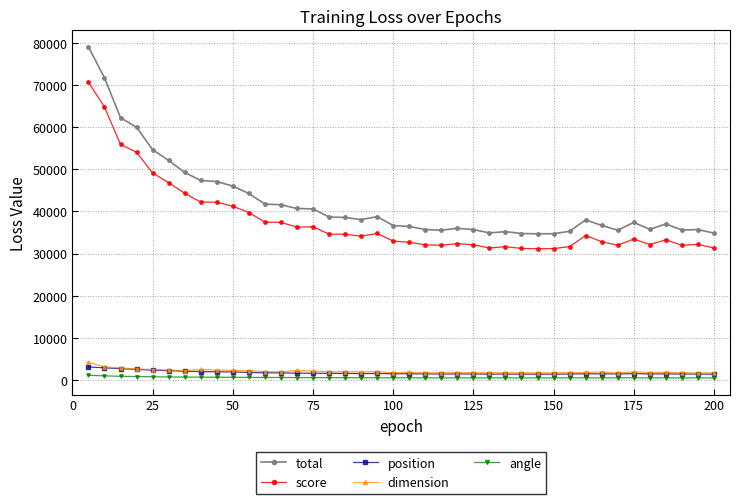

In total, how many points are higher than both neighbors (excluding endpoints)?

7